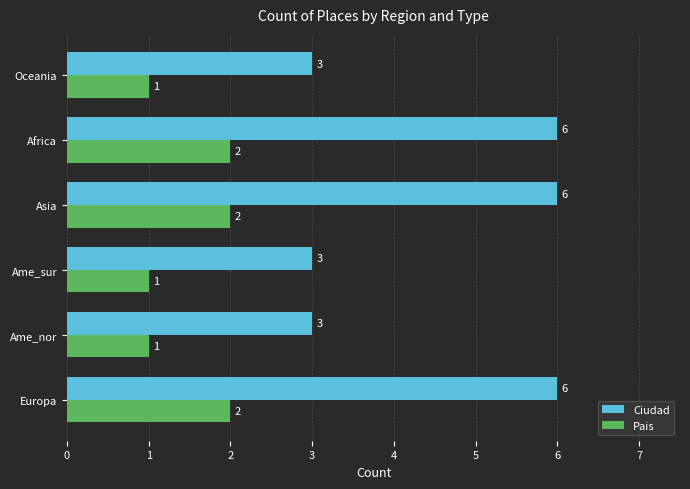

Which series has the widest spread of values?

Ciudad